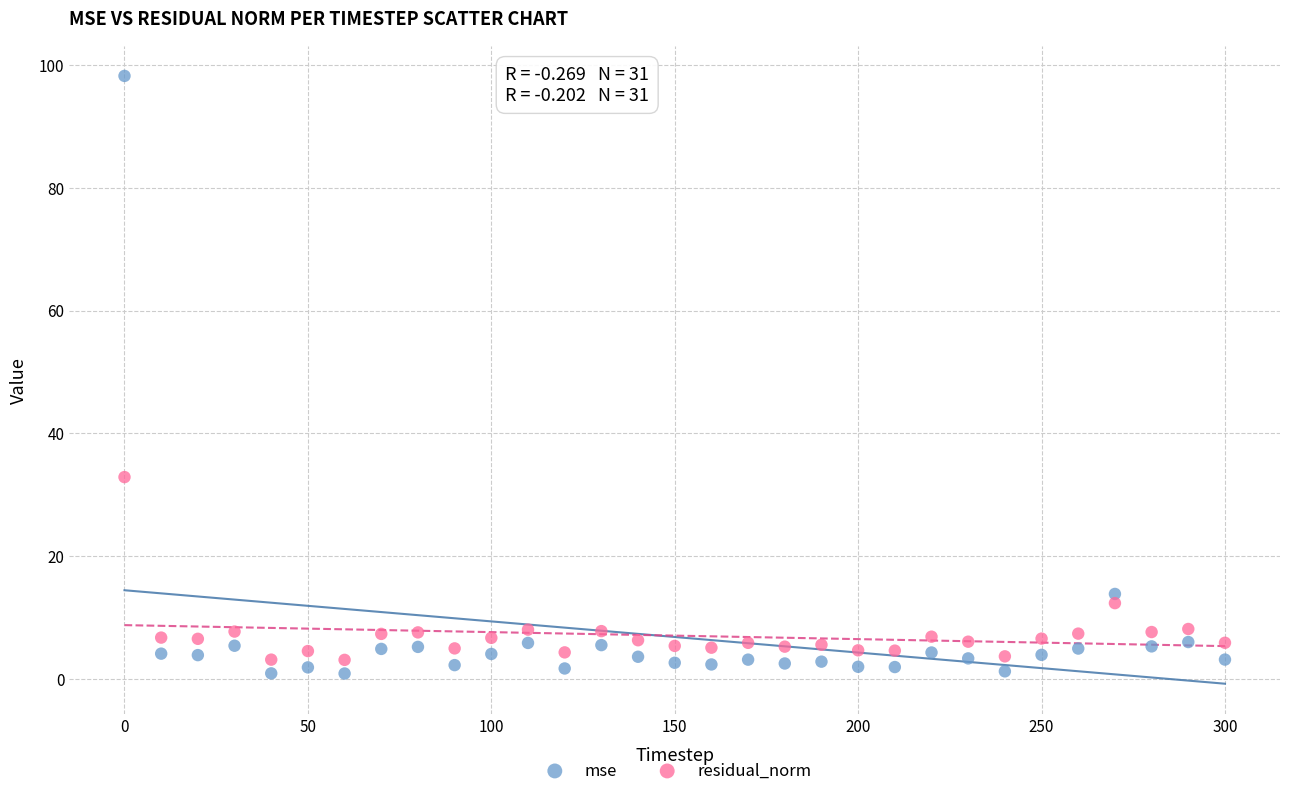

What is the X range (max minus min) for the scatter plot?

300.0